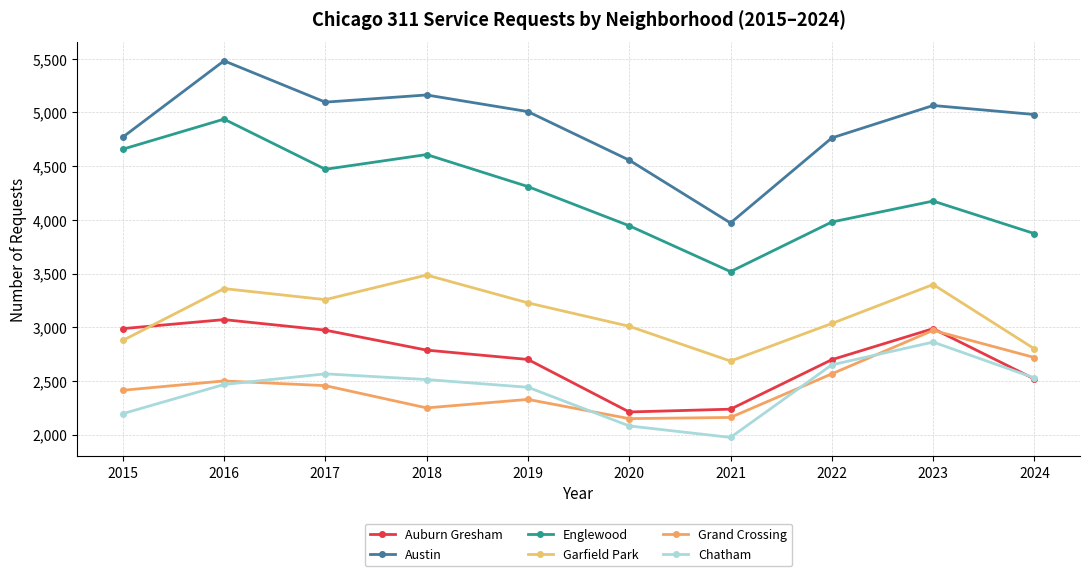

Reading left to right, what are all the values shown in this chart?

Auburn Gresham: 2987	3071	2973	2787	2700	2211	2237	2698	2987	2518
Austin: 4770	5481	5096	5163	5008	4556	3971	4763	5065	4981
Englewood: 4658	4938	4471	4608	4310	3945	3518	3980	4175	3872
Garfield Park: 2877	3360	3257	3486	3227	3009	2685	3035	3398	2799
Grand Crossing: 2413	2500	2456	2249	2328	2149	2160	2566	2971	2718
Chatham: 2195	2467	2566	2513	2441	2081	1974	2650	2862	2528